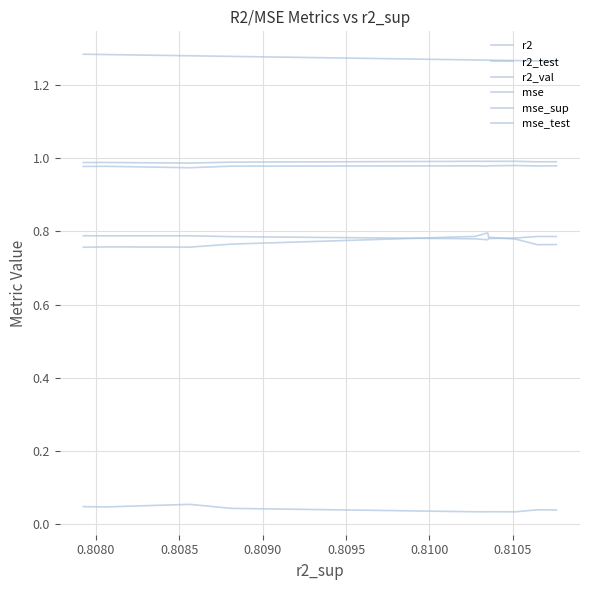

What is the difference between the highest and lowest values at 0.8105?

1.2